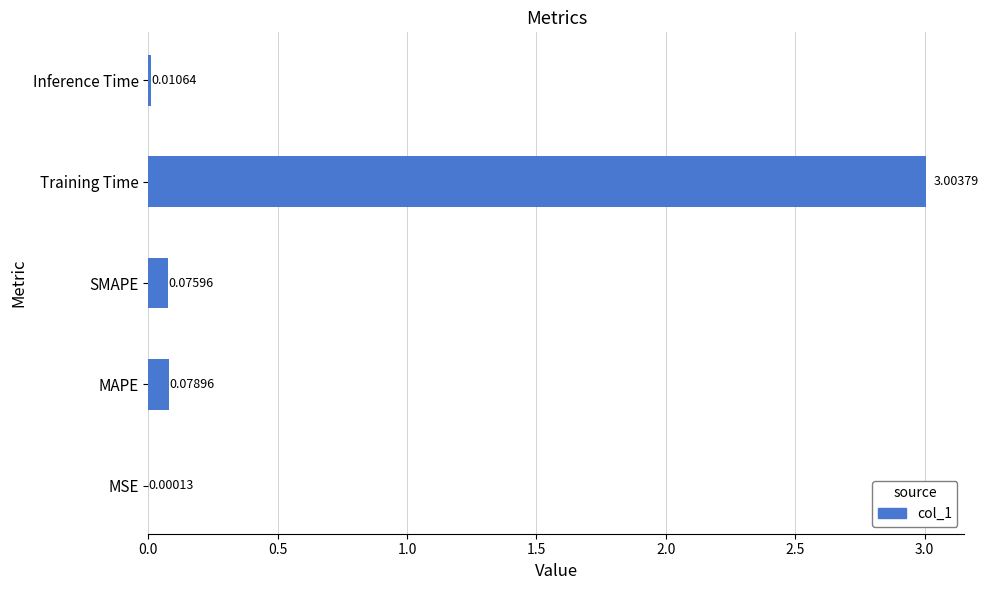

What is the sum of the values at Training Time and MSE?

3.0